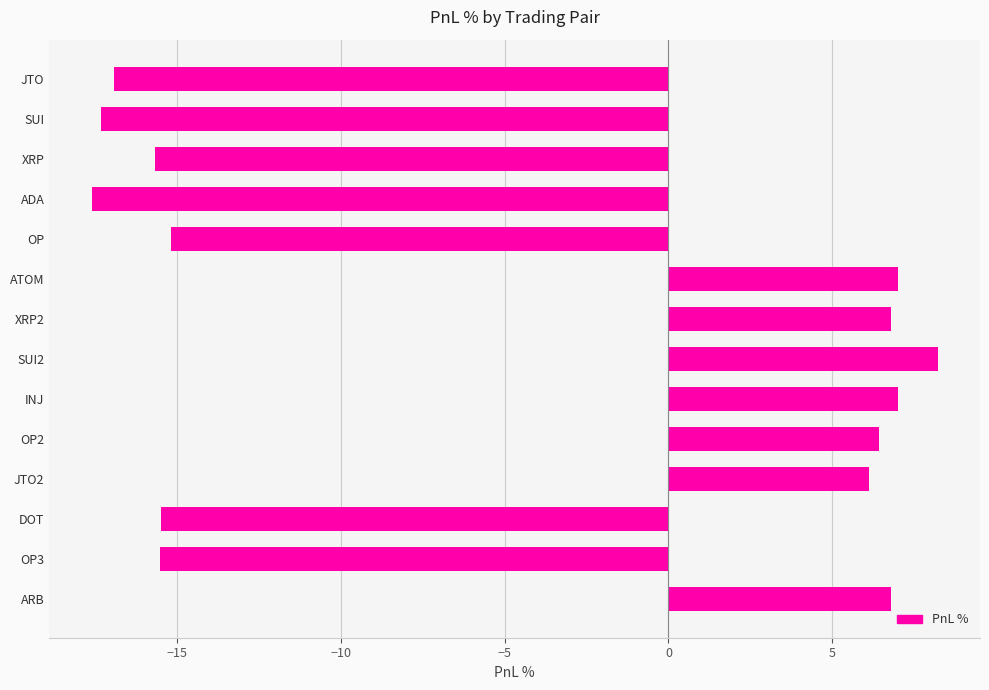

Reading top to bottom, list all the values displayed in this chart.

-16.9	-17.3	-15.7	-17.6	-15.2	7.0	6.8	8.2	7.0	6.4	6.1	-15.5	-15.5	6.8